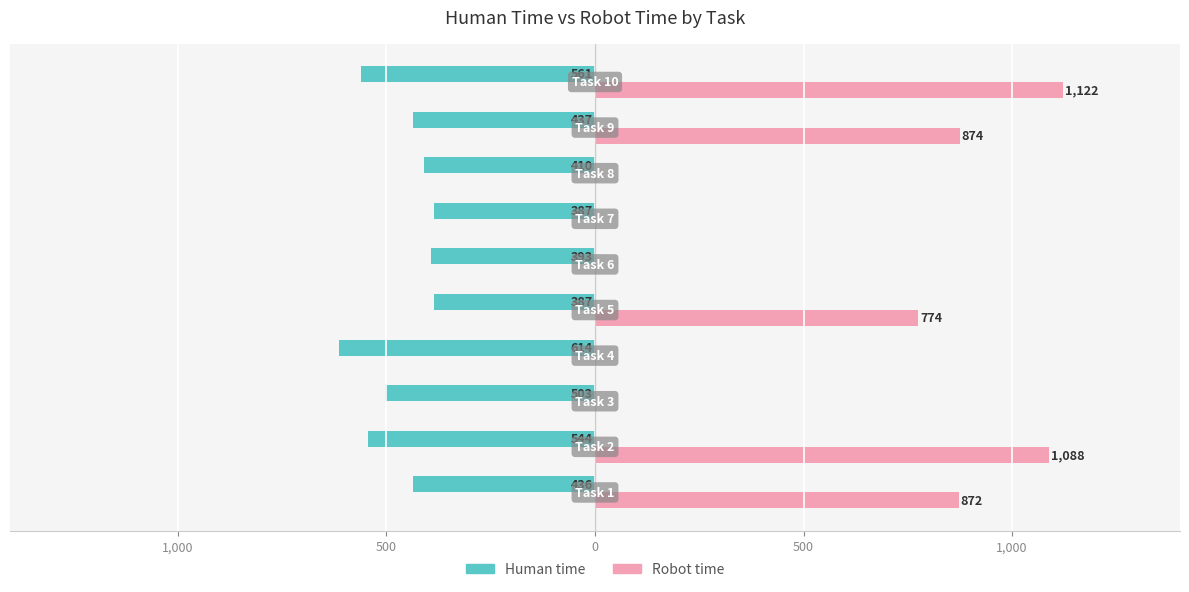

What are all the series names shown in the legend?

Human time, Robot time